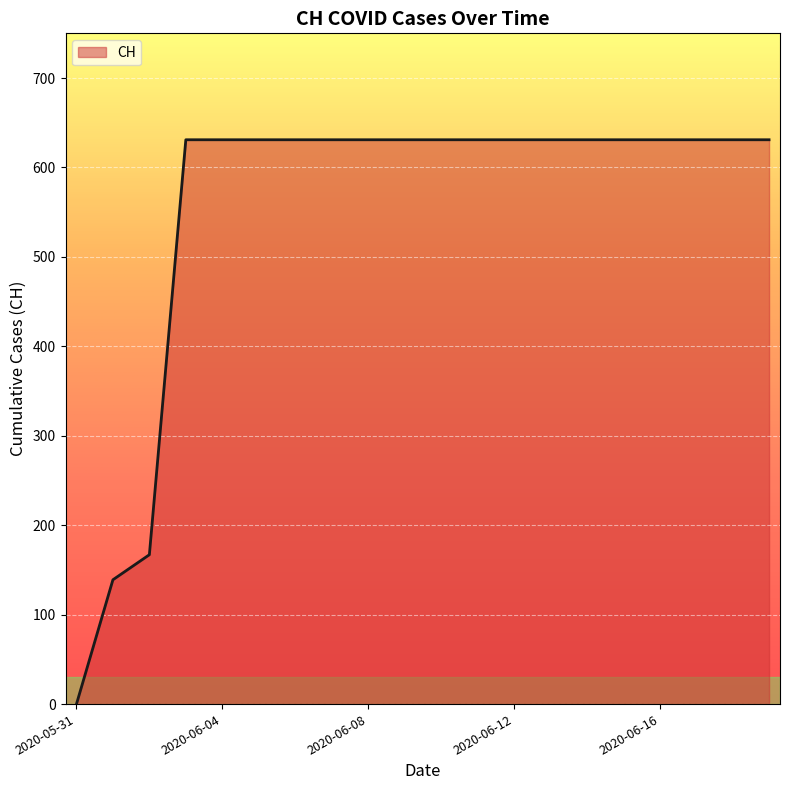

How many positive values are there?

19